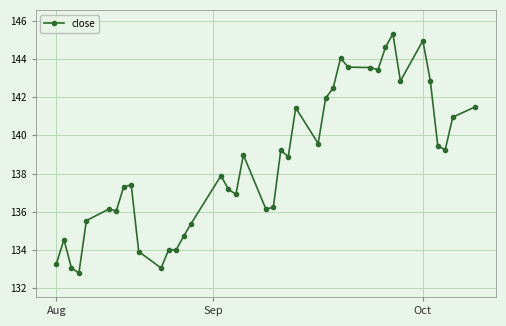

Is this an area chart (filled region under the line)?

No